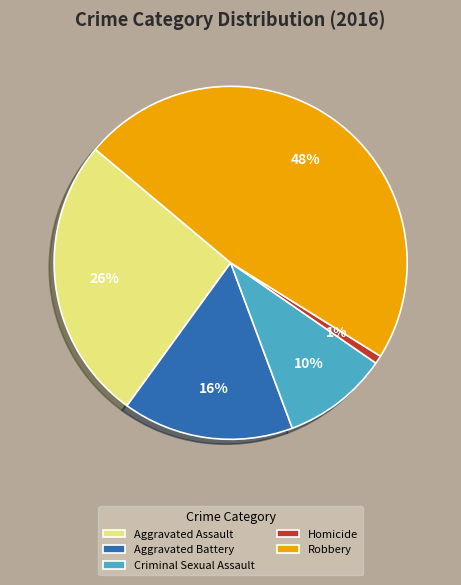

Count the number of slices in the pie.

5